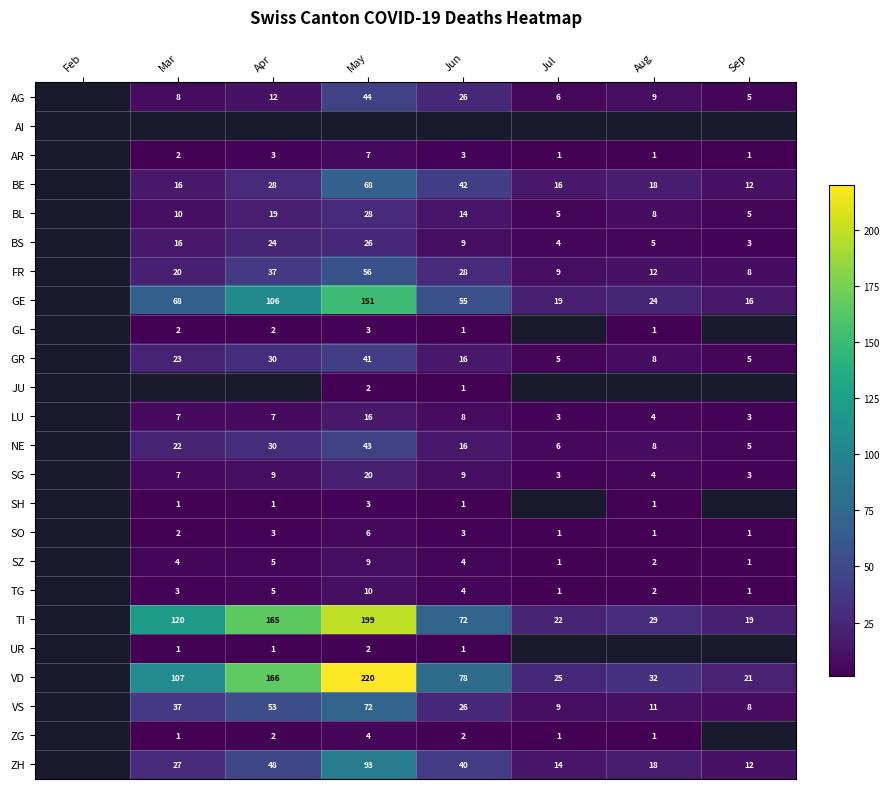

The value of BS at Aug is 7.5. True or false?

False